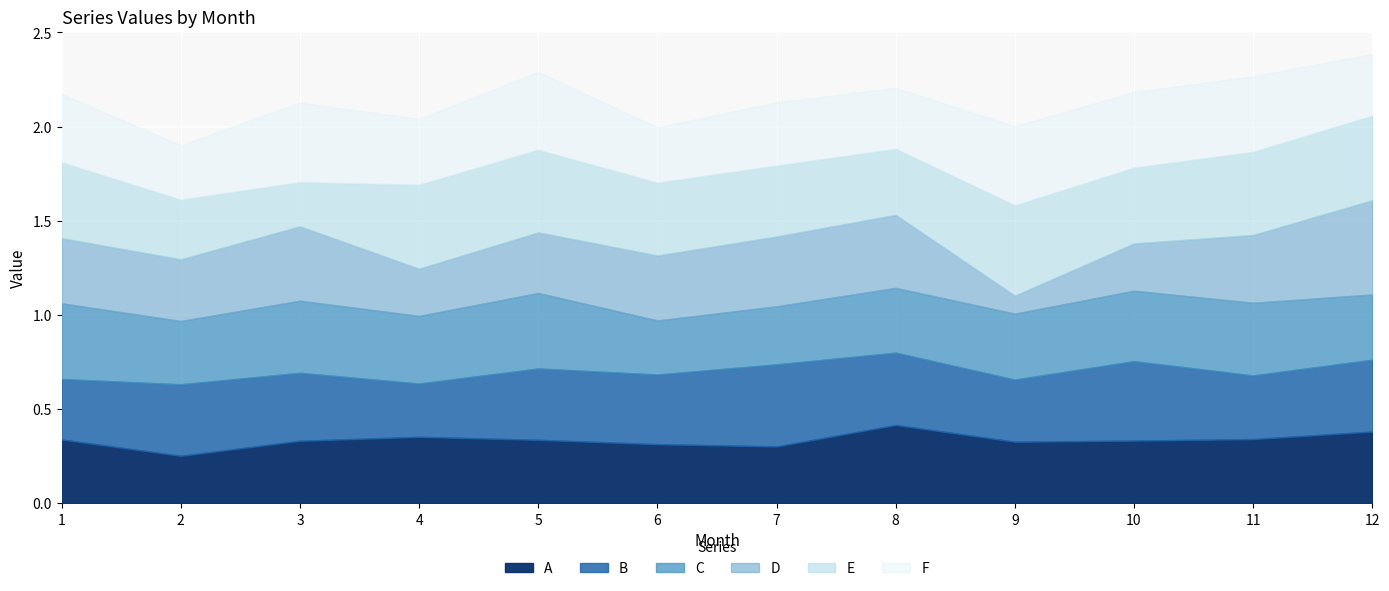

What are all the series names shown in the legend?

A, B, C, D, E, F